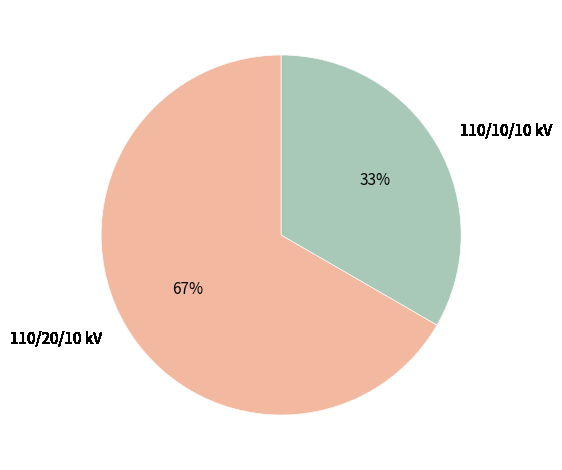

Which slice is the smallest?

110/10/10 kV